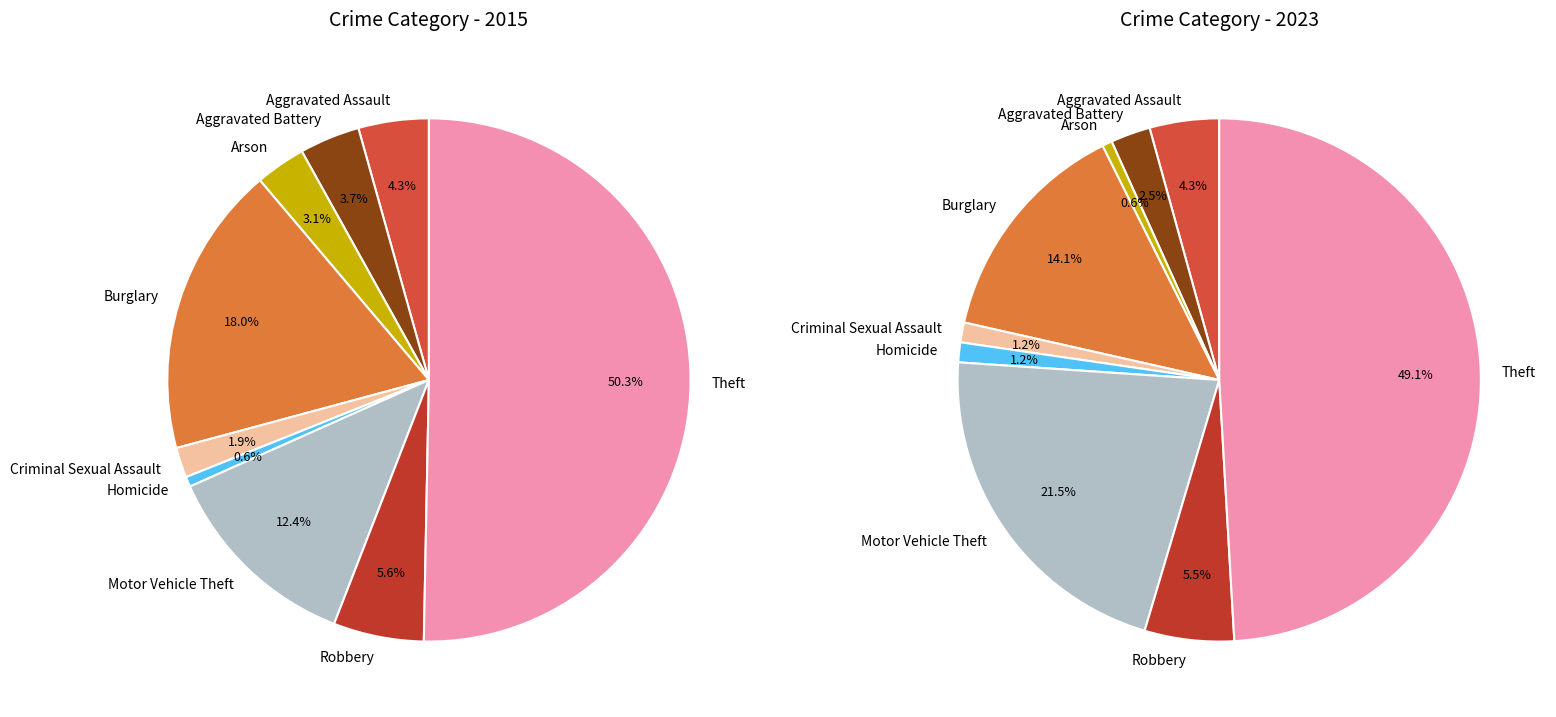

What is the spread (max minus min) of values at Theft?

1